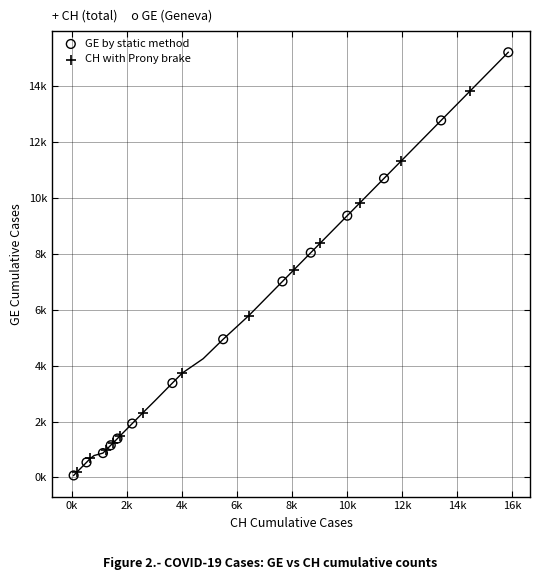

What are all the series names shown in the legend?

GE by static method, CH with Prony brake